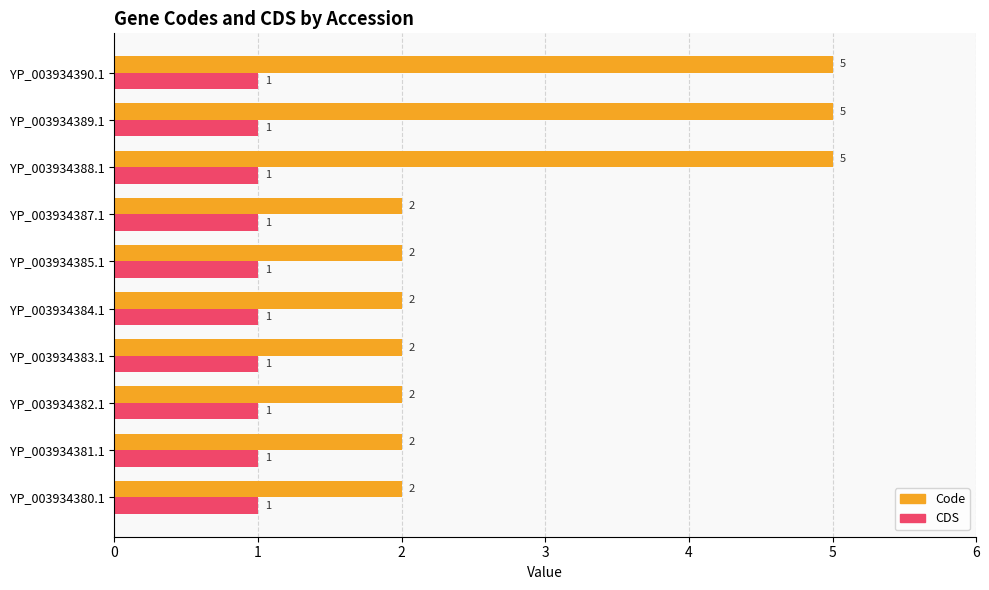

What is the difference between the maximum and minimum values in the Code series?

3